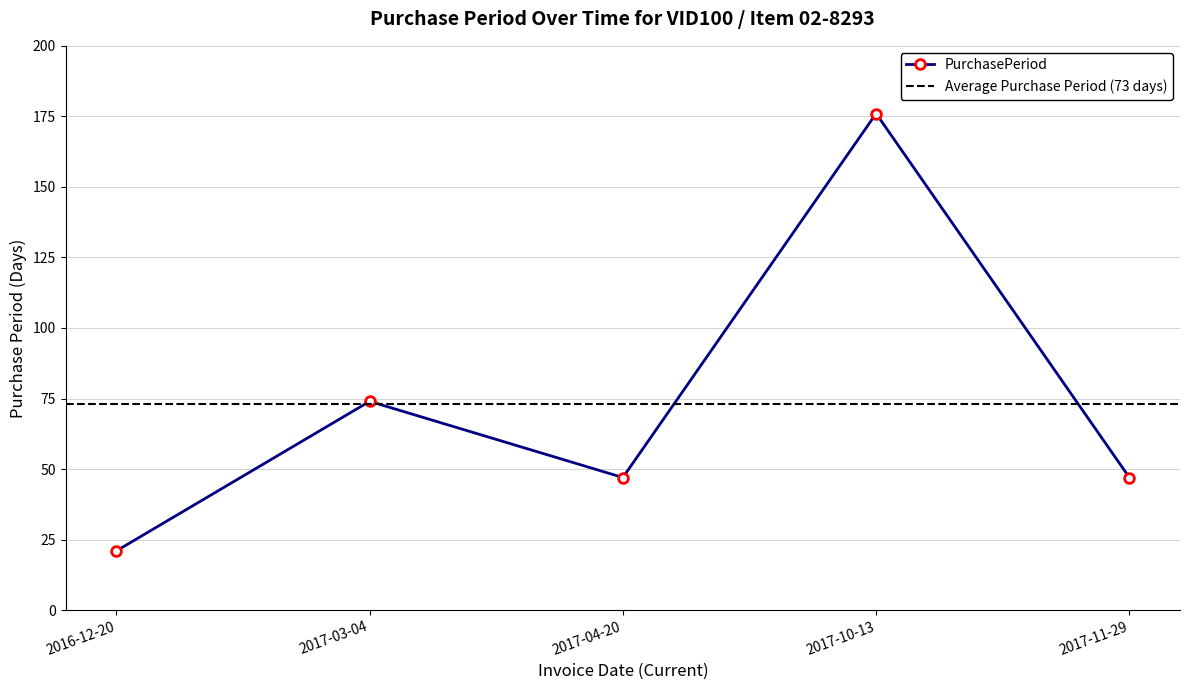

Count the values in the range 47 to 74.

3